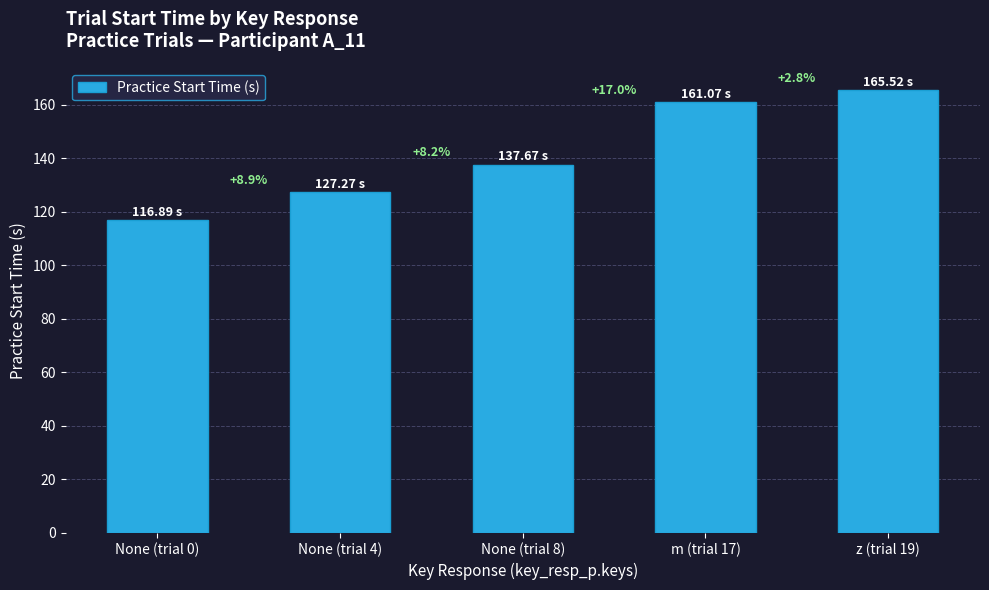

At which category does the chart reach its minimum across all series?

None (trial 0)